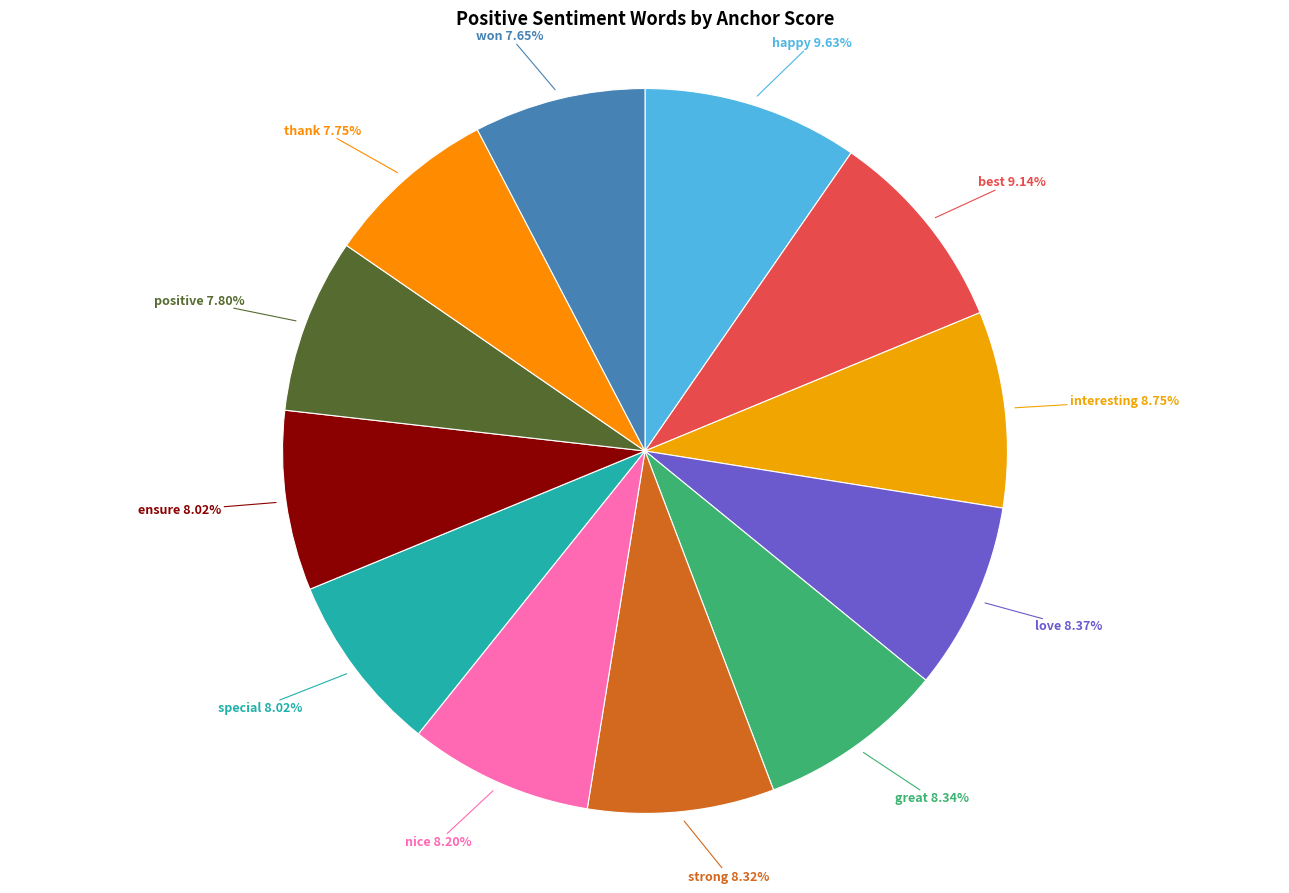

Count the number of slices in the pie.

12